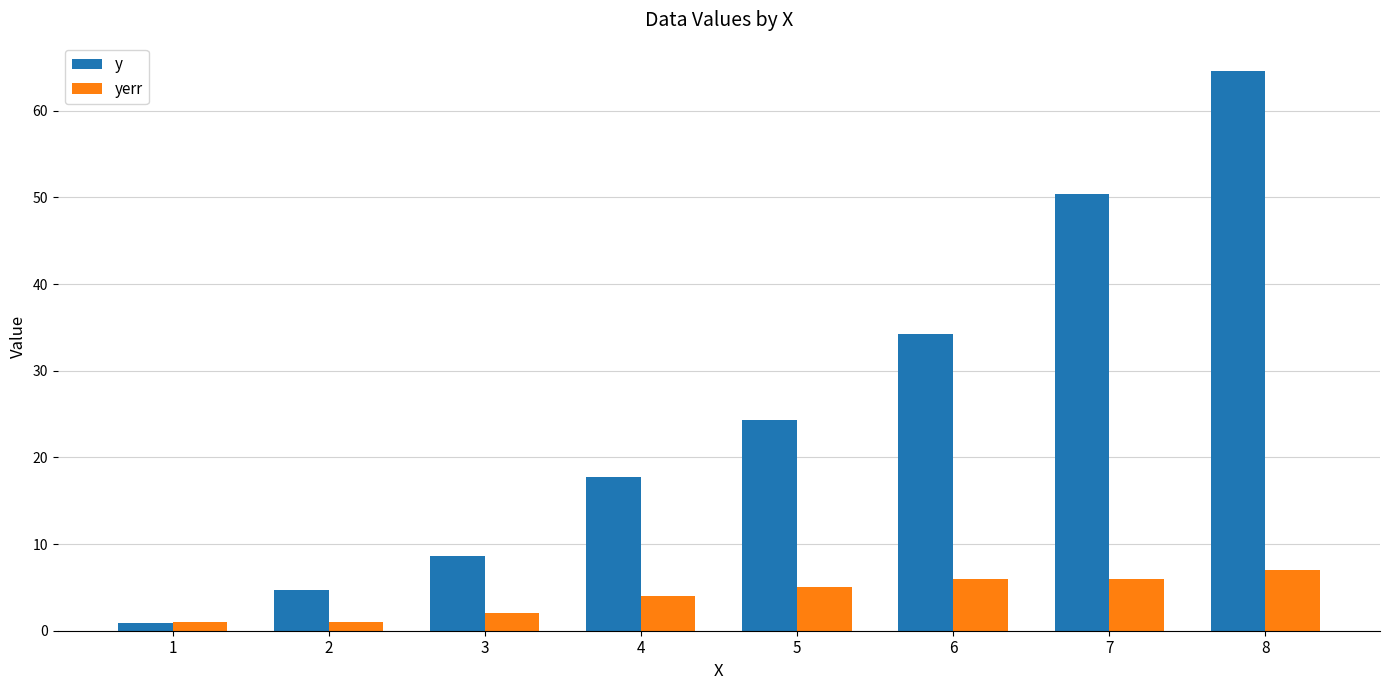

Which category has the highest value across all series?

8